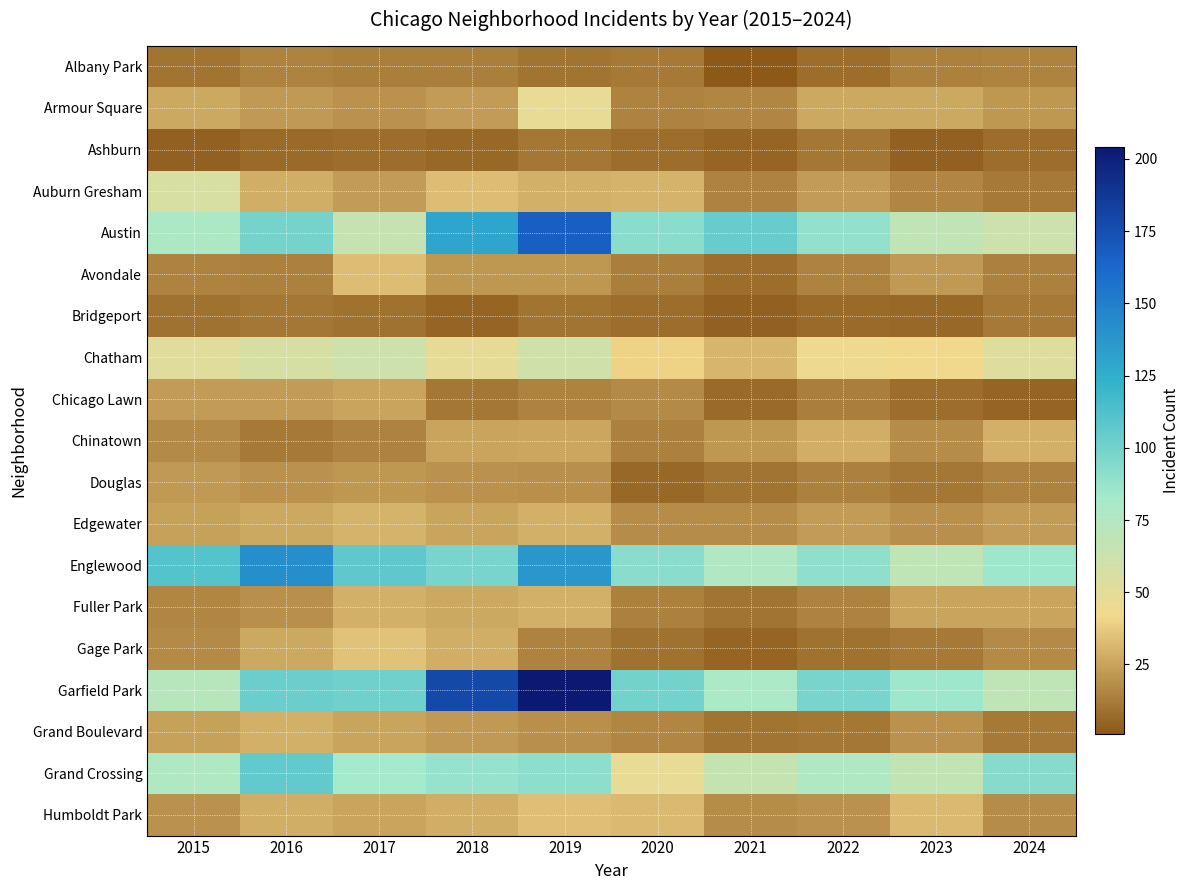

Rank the series by their maximum value, from highest to lowest.

Garfield Park, Austin, Englewood, Grand Crossing, Chatham, Auburn Gresham, Armour Square, Gage Park, Humboldt Park, Avondale, Edgewater, Chinatown, Fuller Park, Grand Boulevard, Chicago Lawn, Douglas, Albany Park, Bridgeport, Ashburn